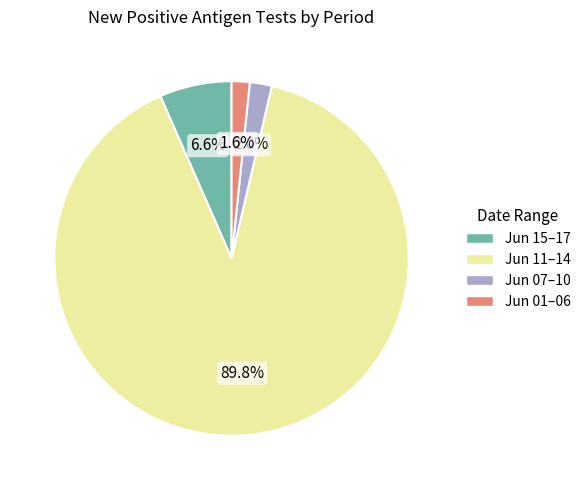

Is there a majority slice in this chart?

Yes